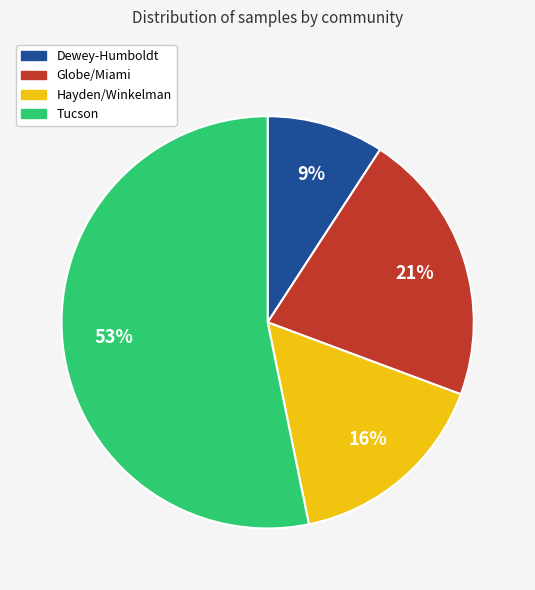

Between Globe/Miami and Hayden/Winkelman, which is larger?

Globe/Miami